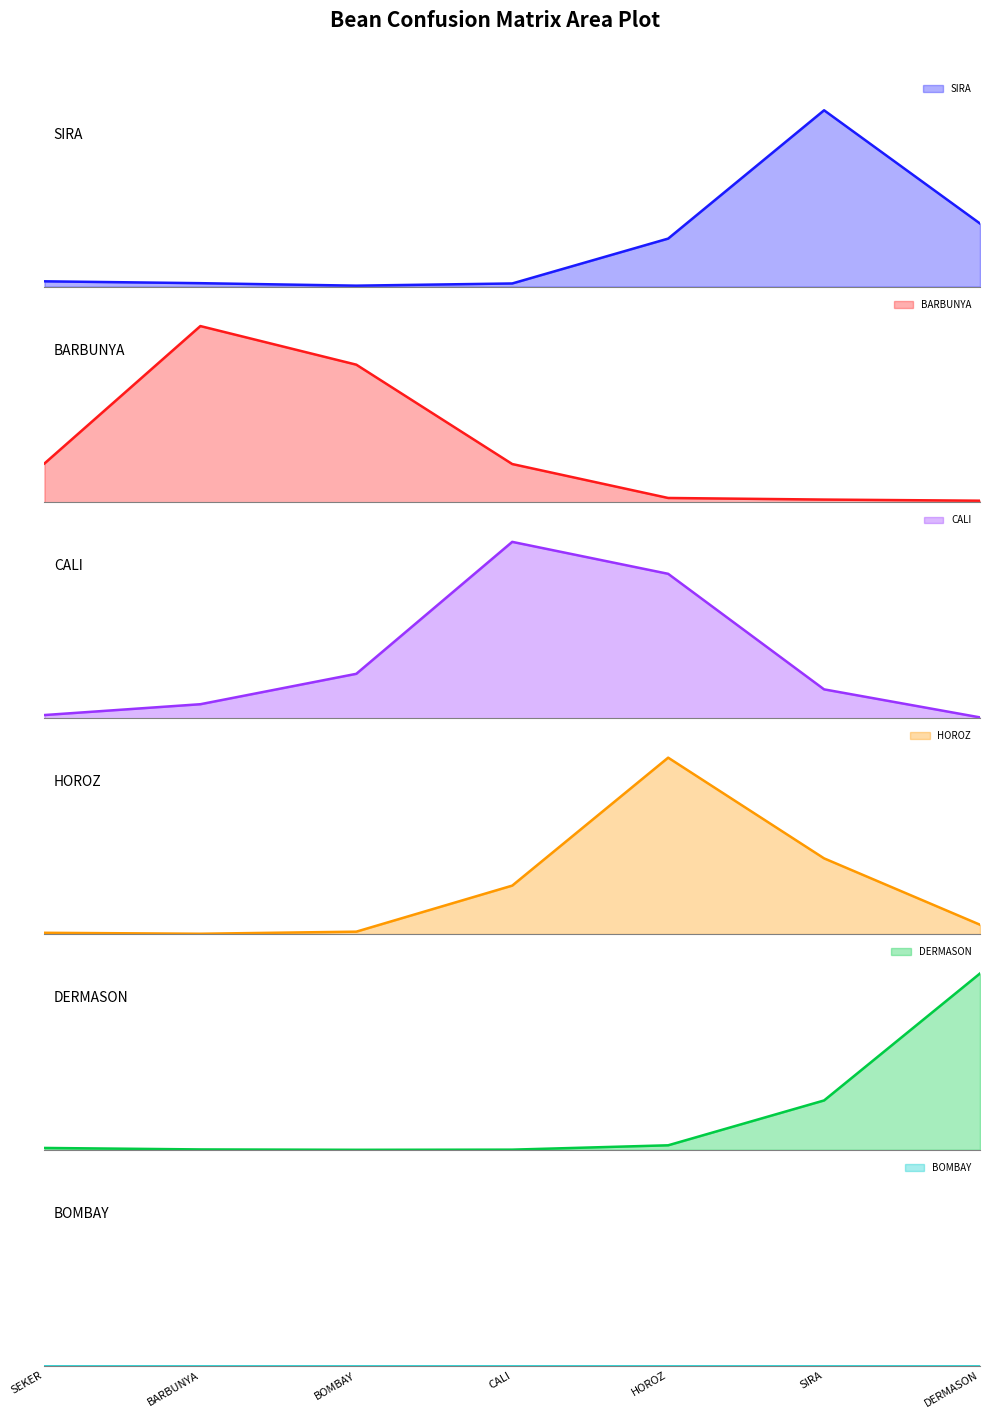

In HOROZ, how many points are higher than both neighbors (excluding endpoints)?

1